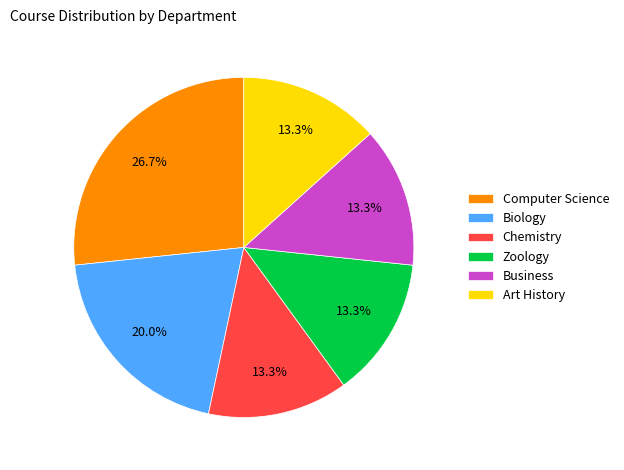

Does Business represent more than half of the total?

No